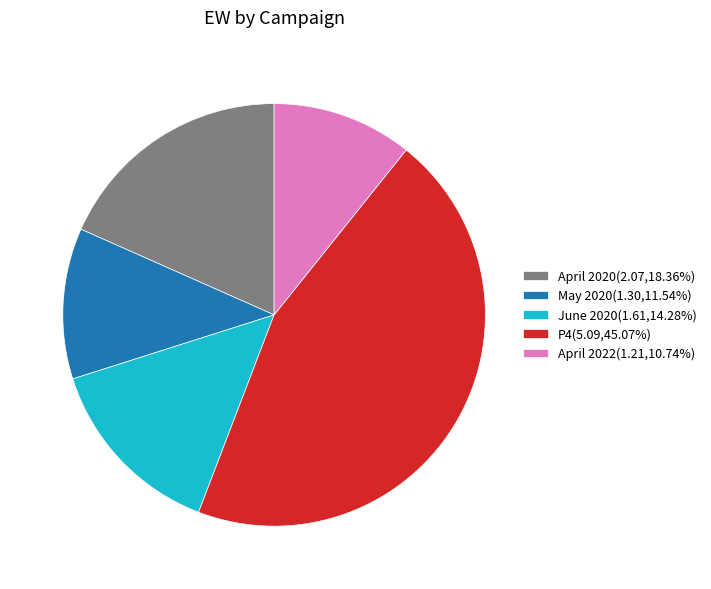

Does June 2020(1.61,14.28%) represent more than half of the total?

No